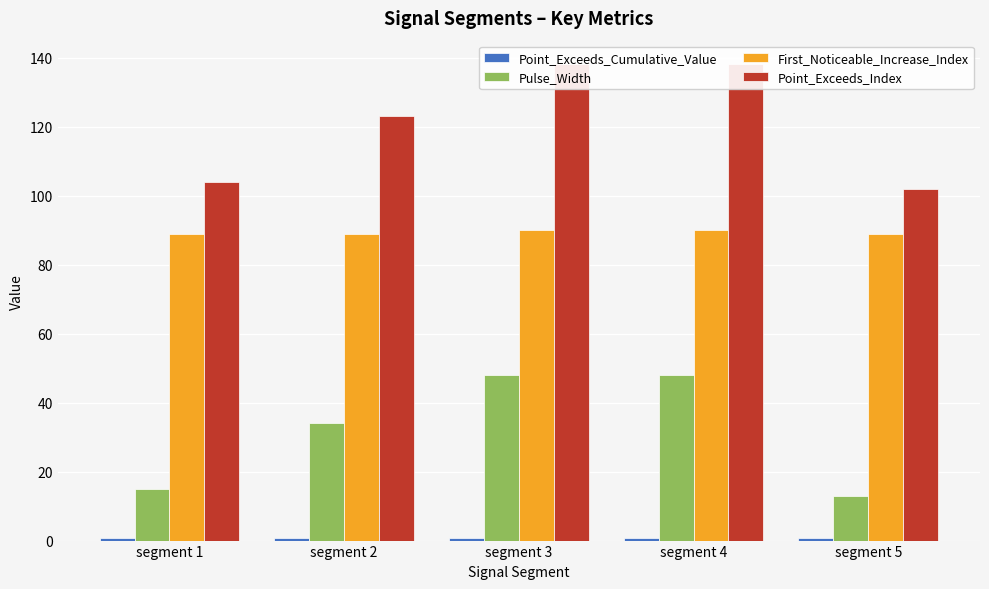

True or false: First_Noticeable_Increase_Index has a value of 41.5 at segment 4.

False